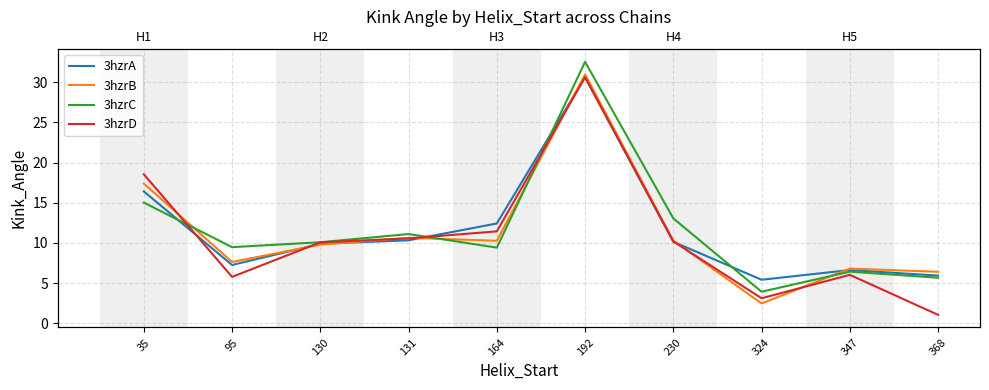

How many times do 3hzrC and 3hzrB cross each other?

4